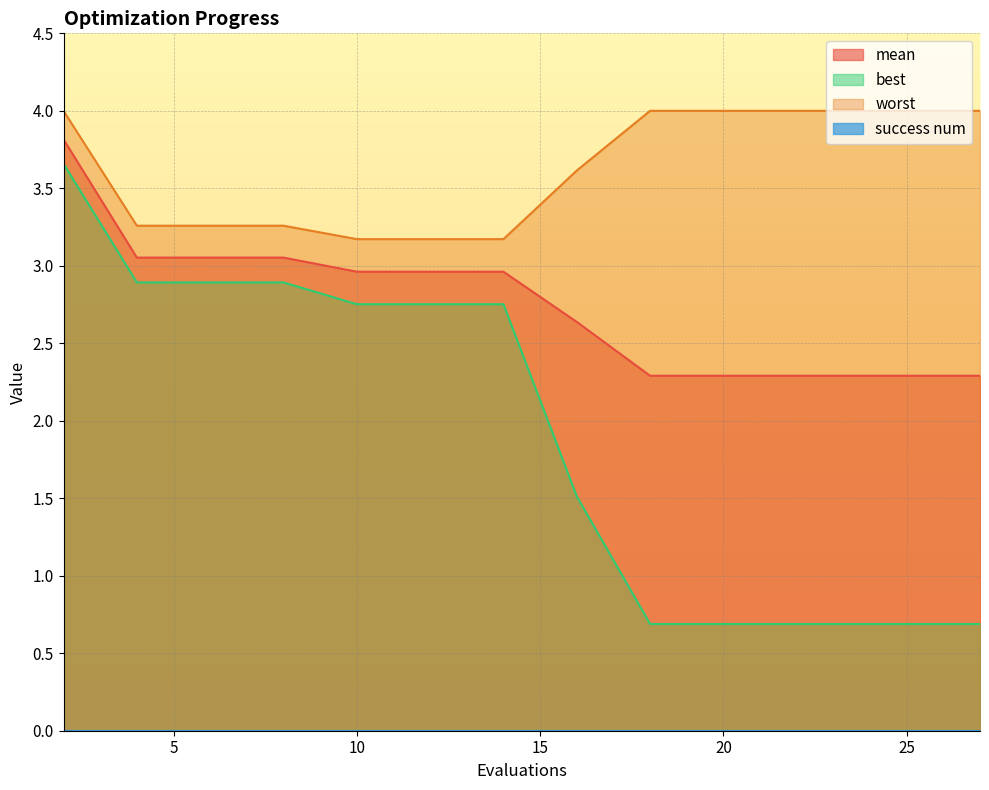

At how many categories does at least one series exceed 3?

15